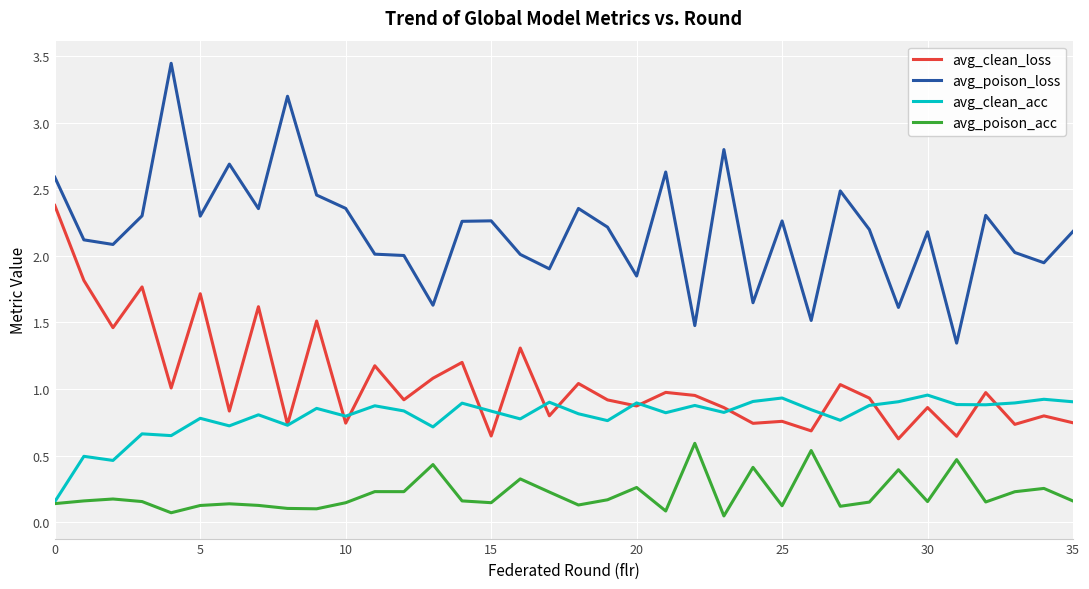

Which series has the largest range (max minus min)?

avg_poison_loss